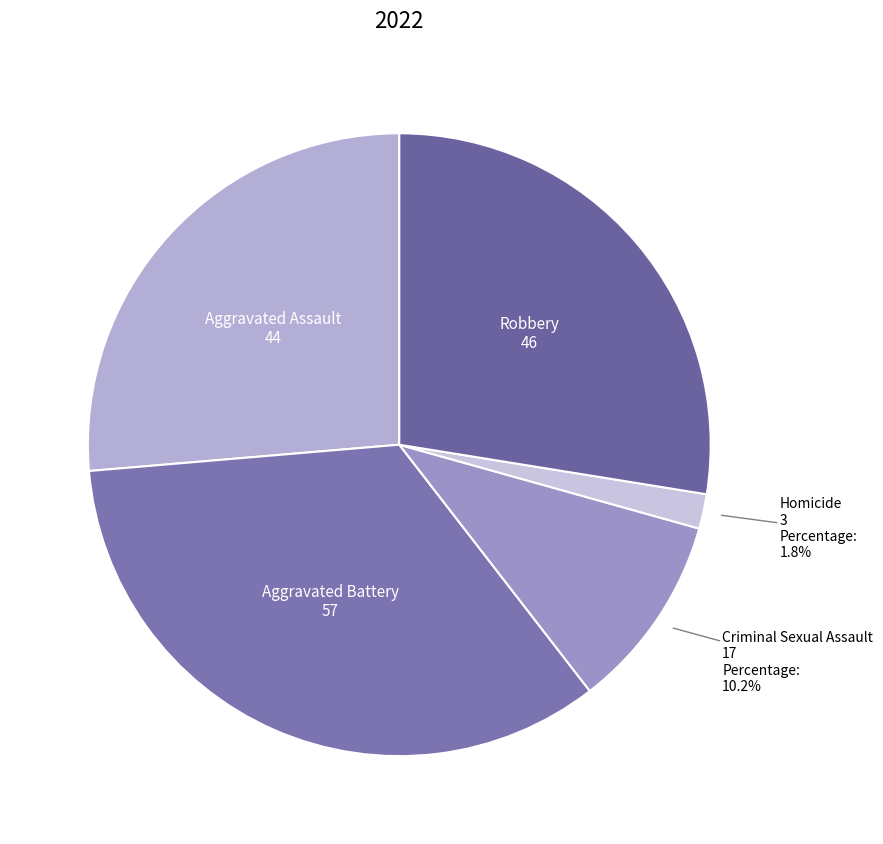

Count the number of slices in the pie.

5